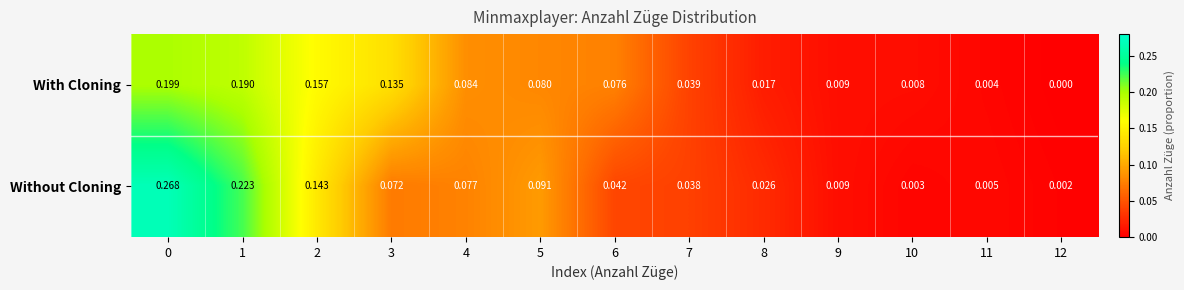

Between 1 and 11, which series saw the biggest shift?

Without Cloning